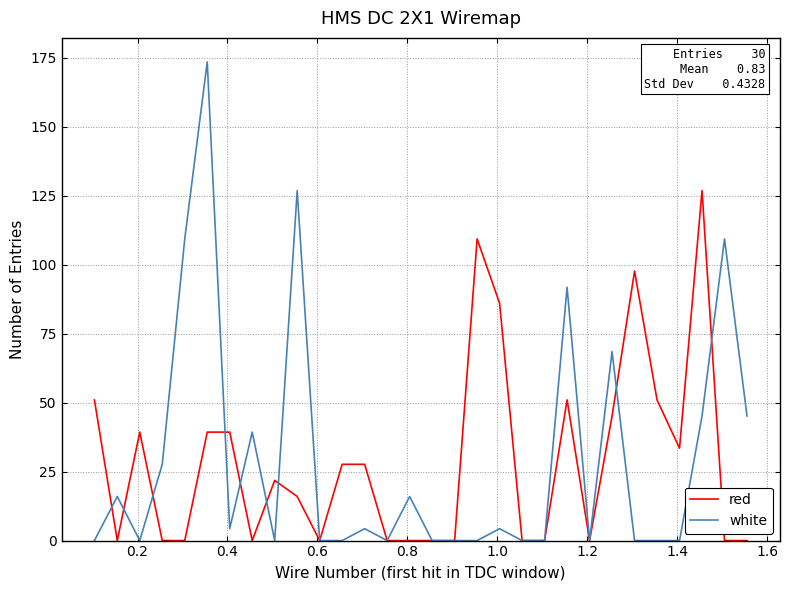

Which series has the largest range (max minus min)?

white